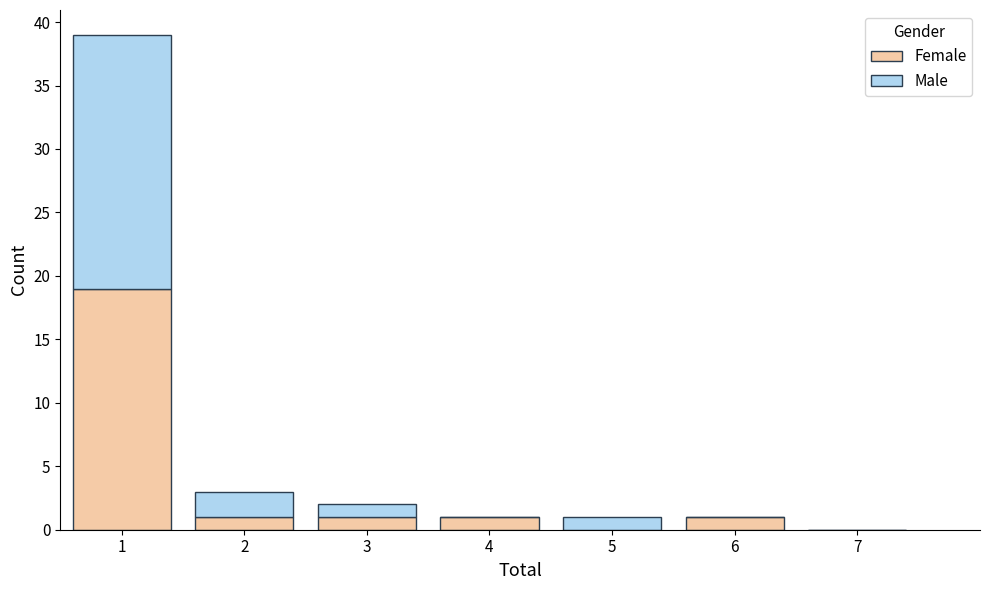

Which range on the x-axis has the tallest stacked bar (by total height)?

0.5 to 1.5